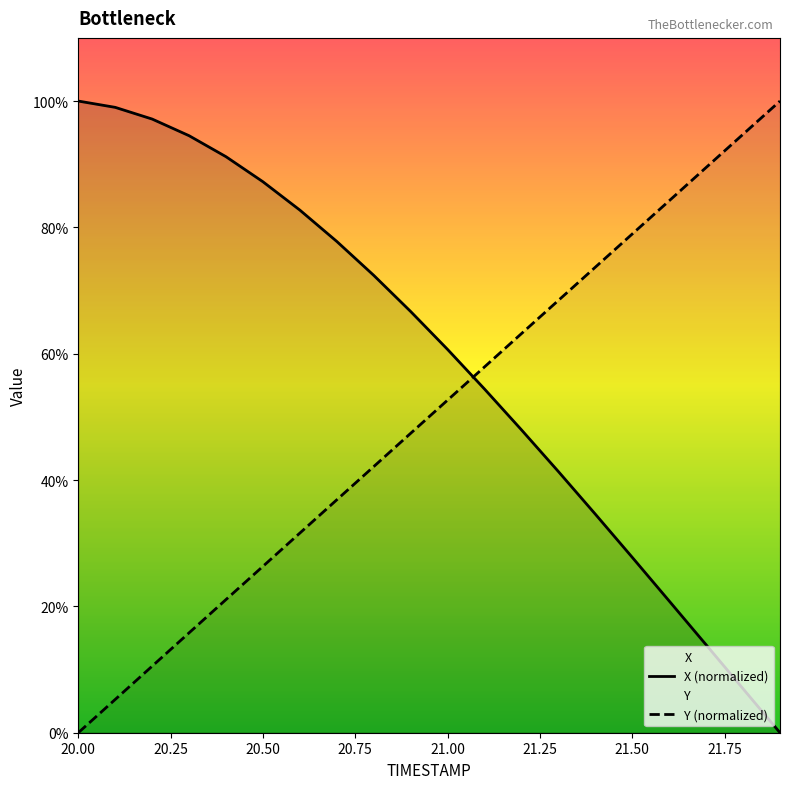

What are all the series names shown in the legend?

X (normalized), Y (normalized)